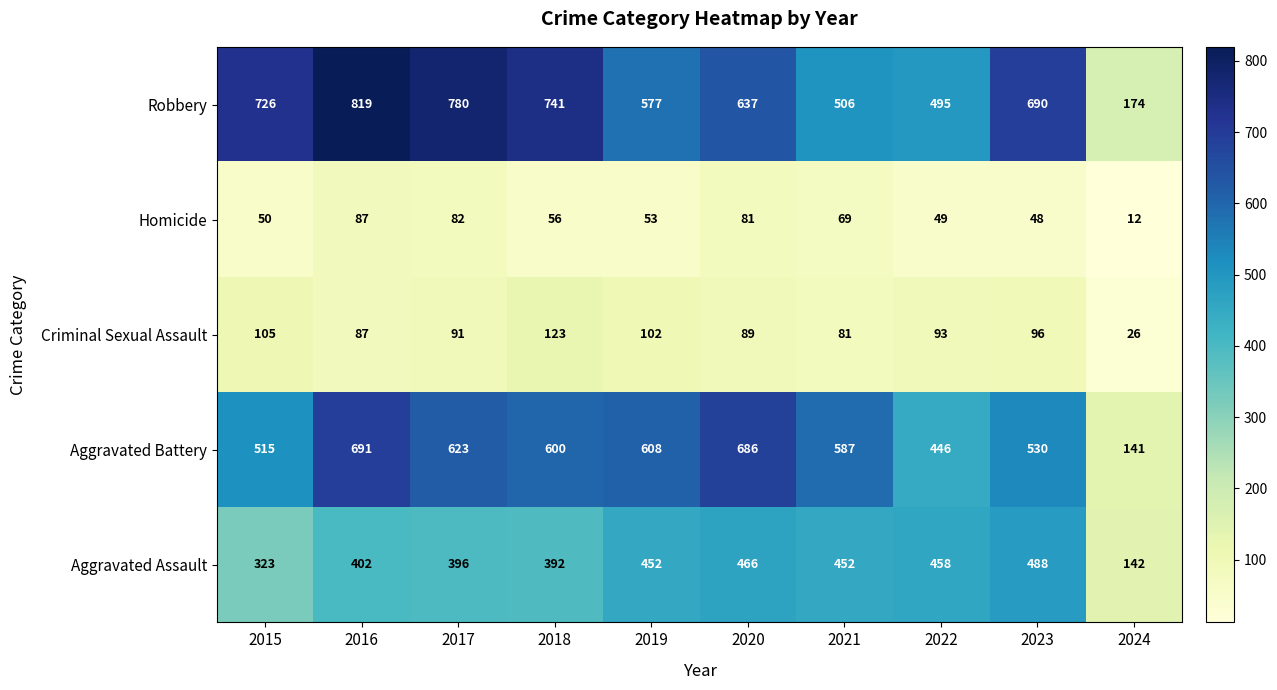

How many data points does each series have?

10